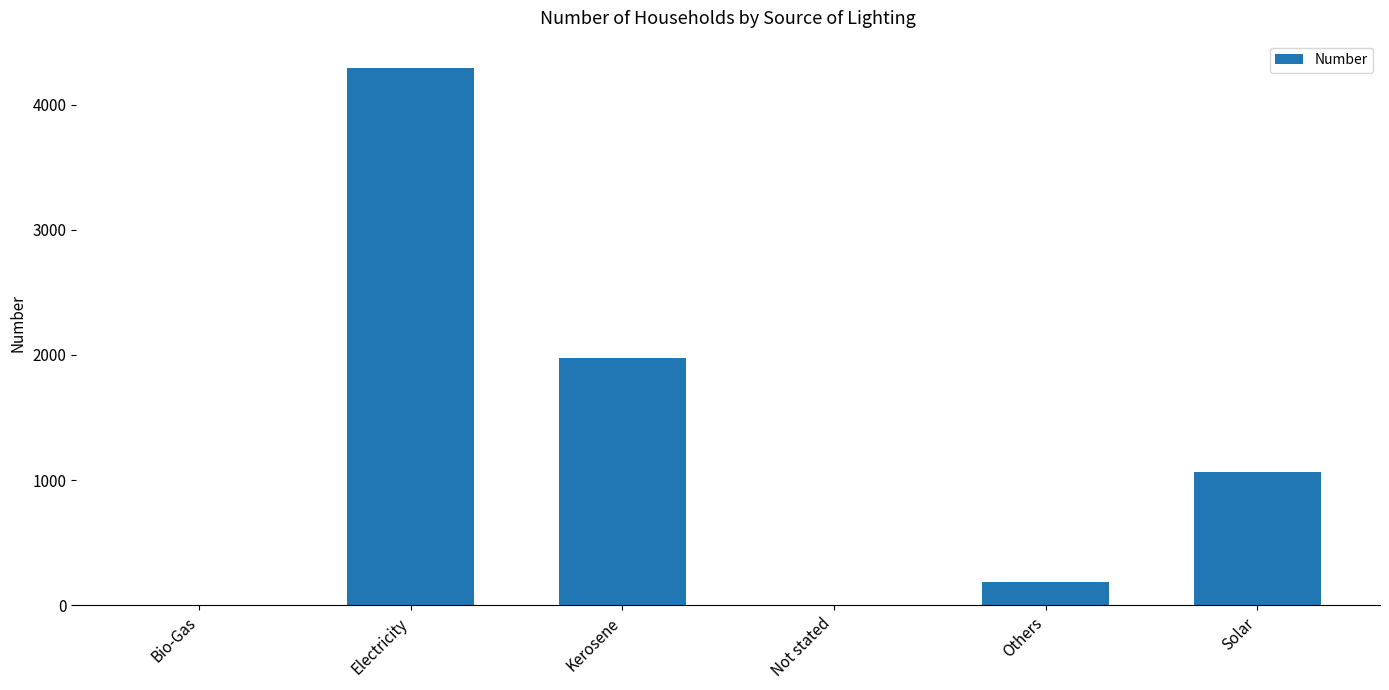

Reading left to right, extract all data points from this chart.

Bio-Gas=7	Electricity=4295	Kerosene=1974	Not stated=7	Others=188	Solar=1067